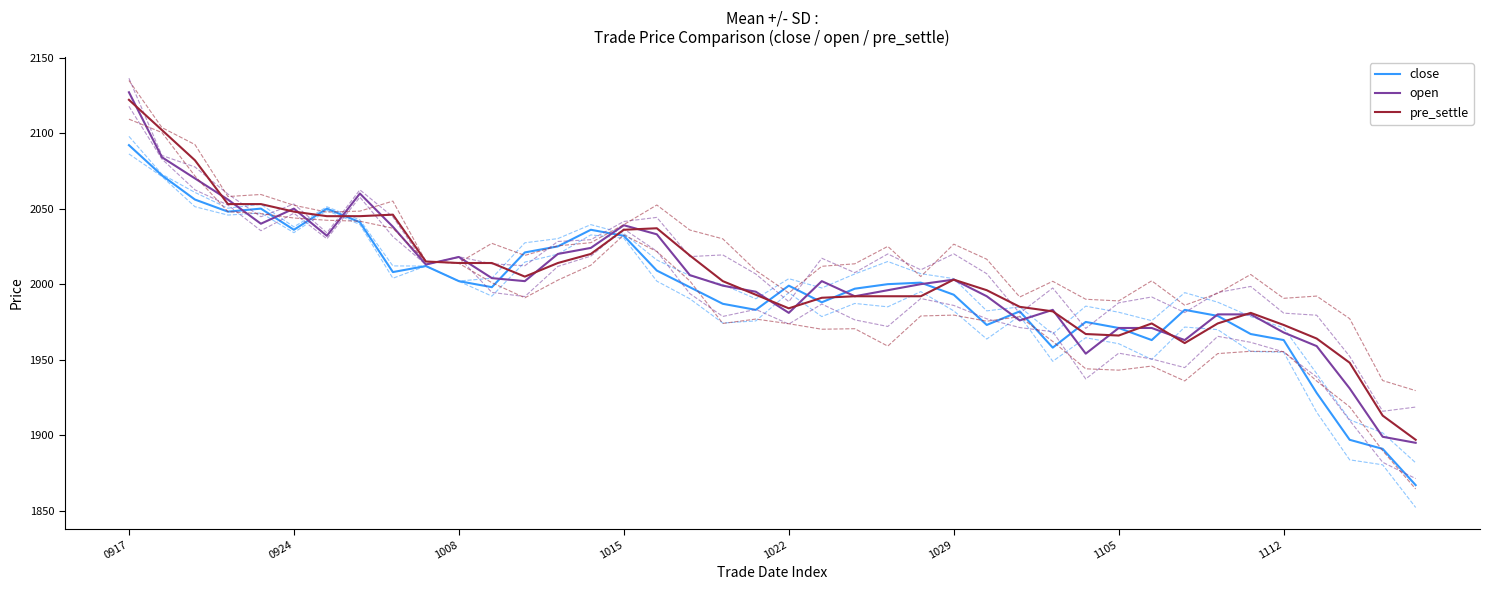

What is the maximum value for pre_settle?

2122